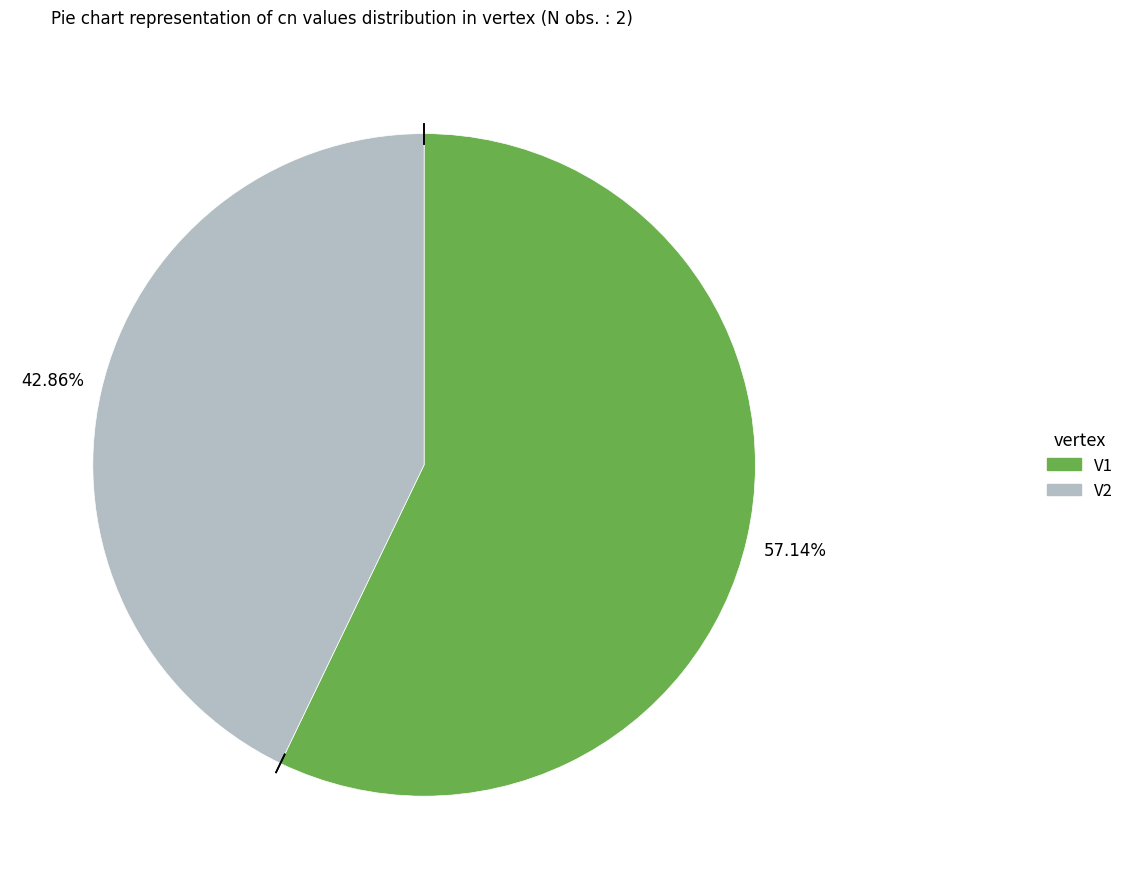

What is the smallest slice in the pie chart?

V2